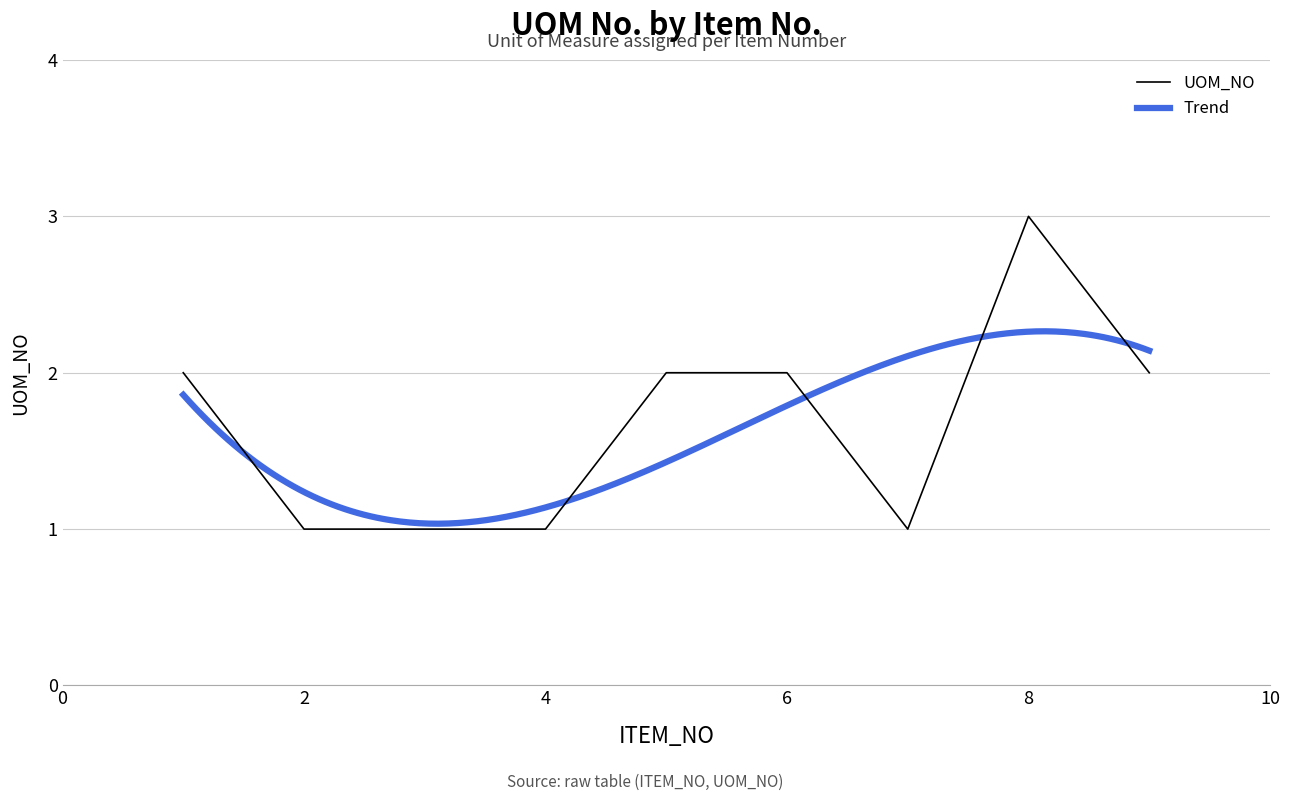

What is the difference between the maximum and minimum values?

2